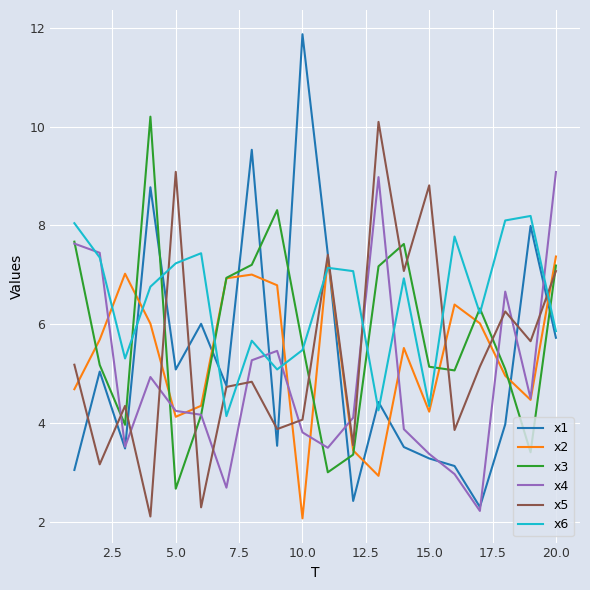

Which series ends up on top after the final intersection of x5 and x6?

x5